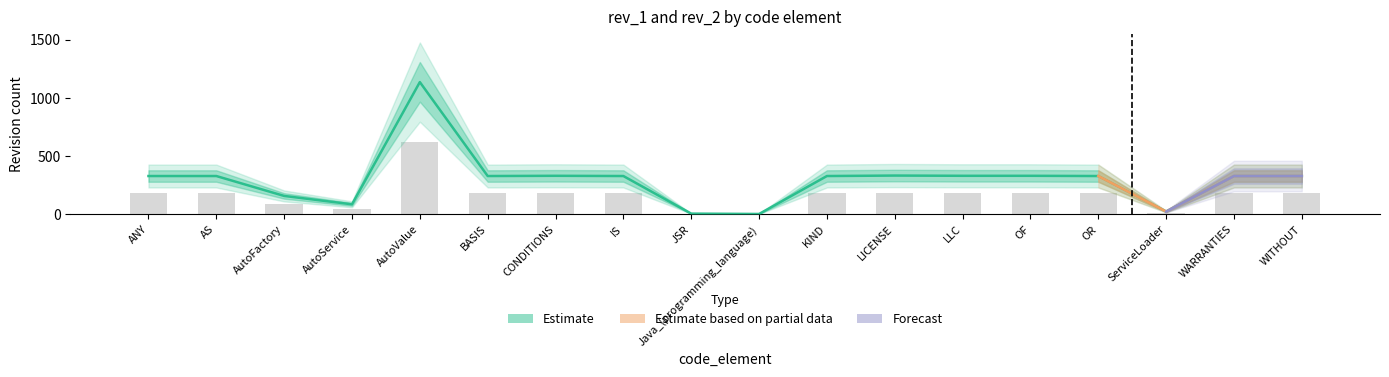

Rank the categories by value from lowest to highest.

Java_(programming_language), JSR, ServiceLoader, AutoService, AutoFactory, ANY, AS, BASIS, IS, KIND, OR, WARRANTIES, WITHOUT, CONDITIONS, LLC, OF, LICENSE, AutoValue